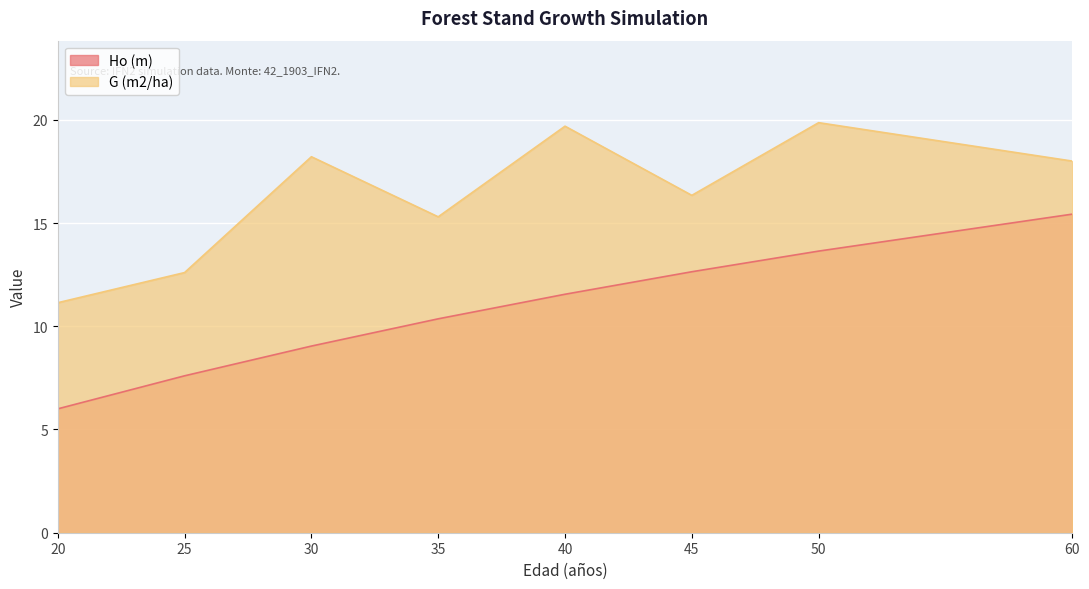

What is the difference between the maximum and second lowest values in the Ho (m) series?

7.8